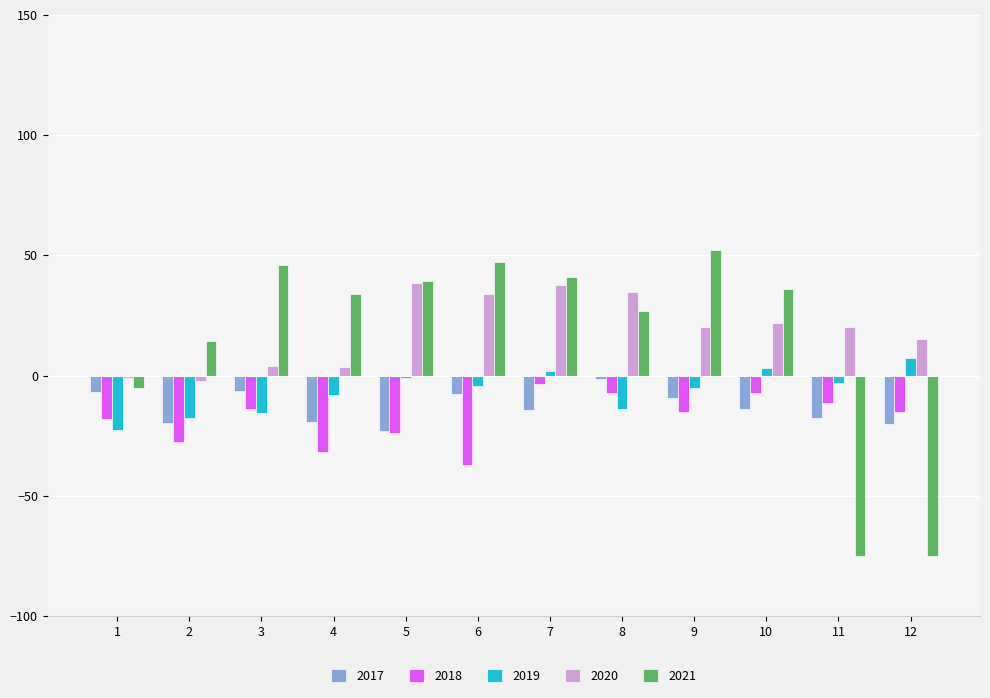

How many data points in 2017 are less than -13?

7